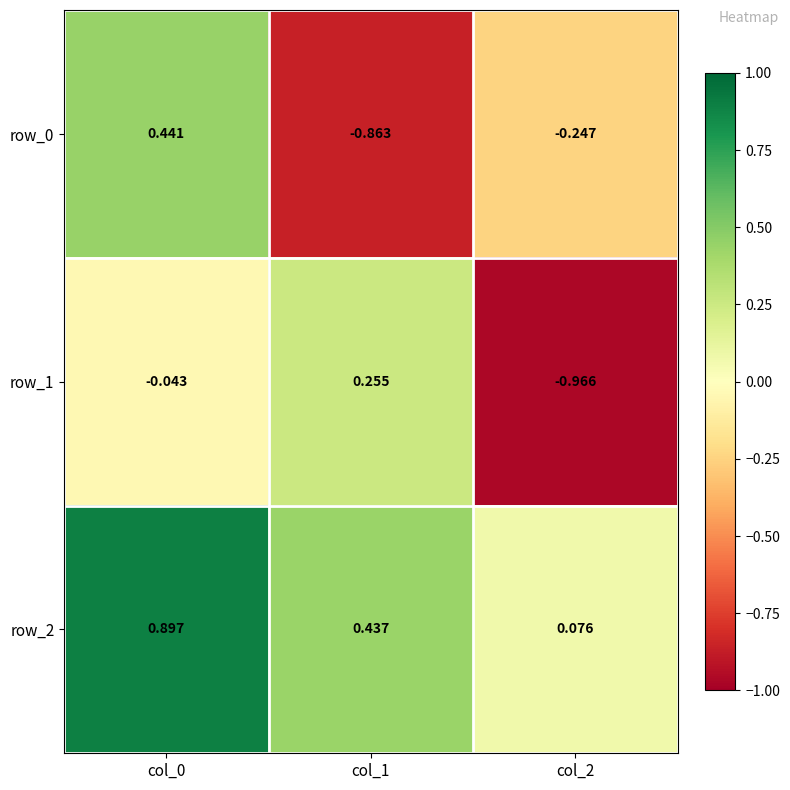

Is the value of row_2 at col_2 greater than the value of row_1 at col_2?

Yes